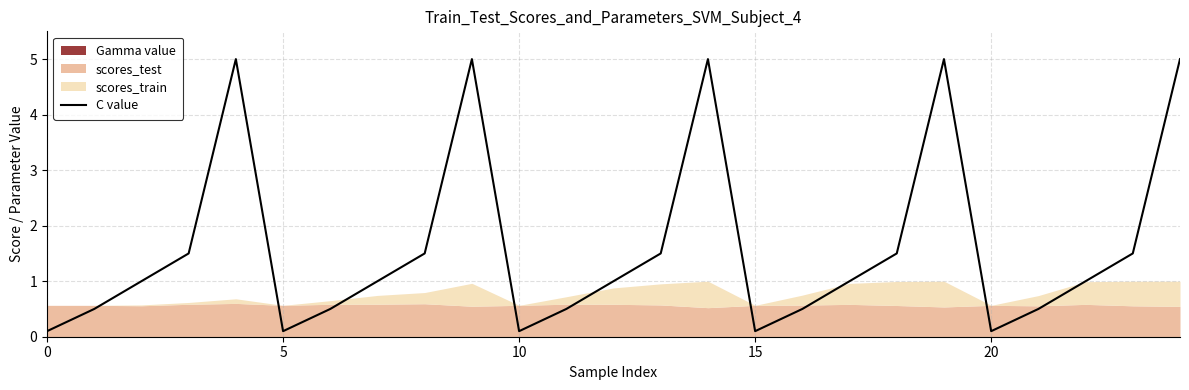

Between 11 and 0, which is larger?

11